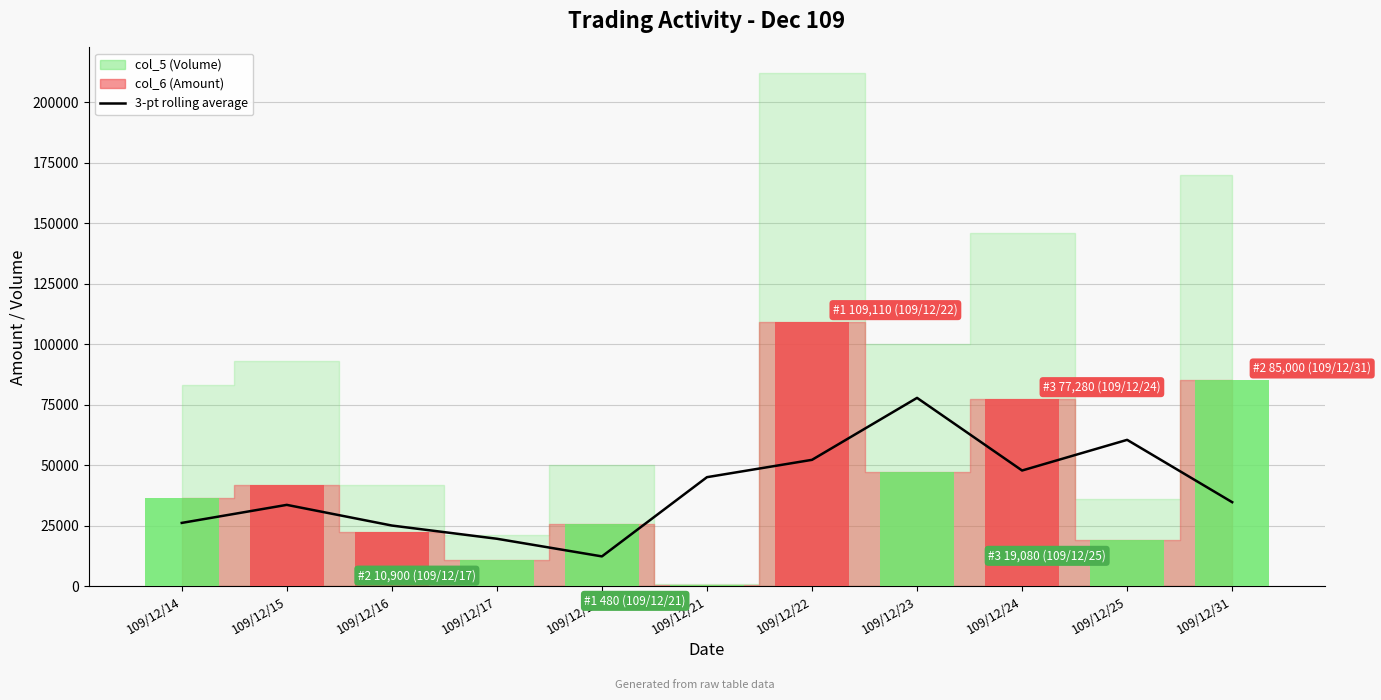

What is the average value?

39509.4